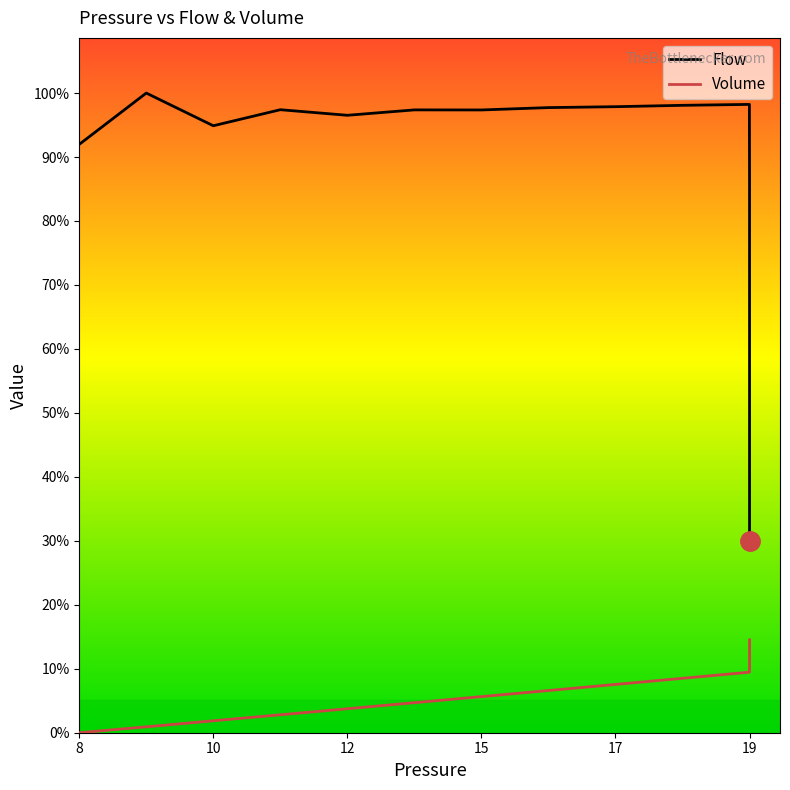

True or false: Flow and Volume cross at least once.

False